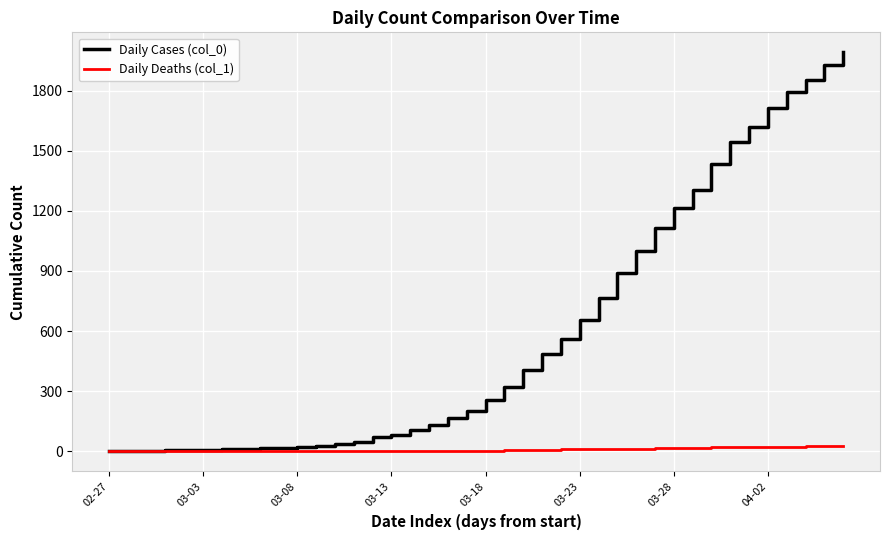

What are all the series names shown in the legend?

Daily Cases (col_0), Daily Deaths (col_1)